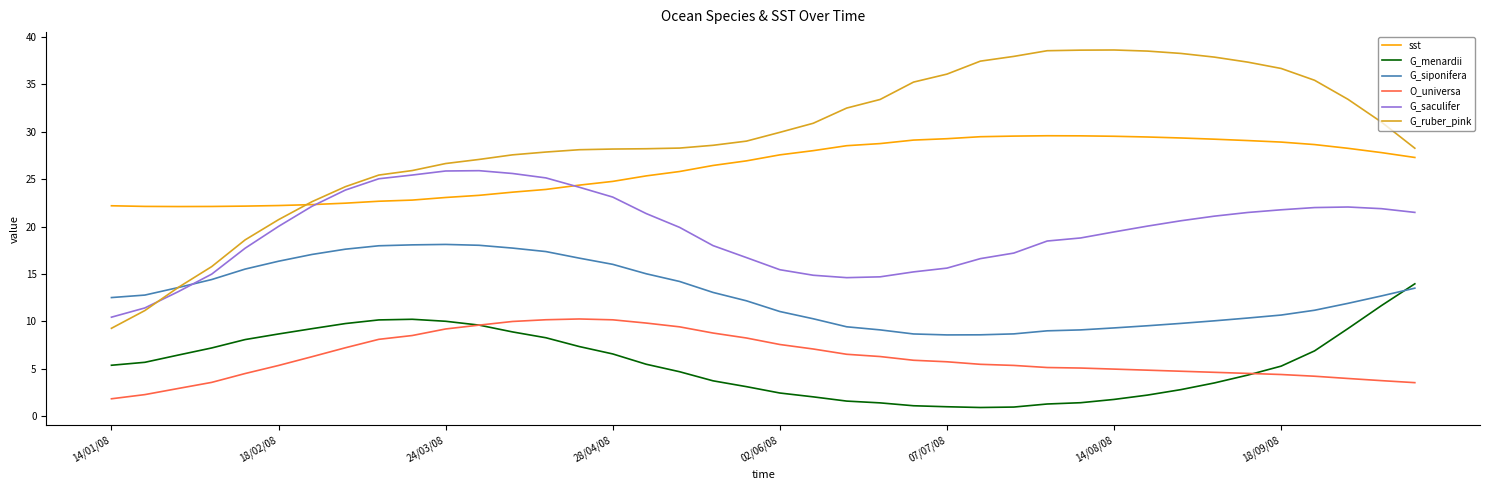

Rank the series by their maximum value, from lowest to highest.

O_universa, G_menardii, G_siponifera, G_saculifer, sst, G_ruber_pink